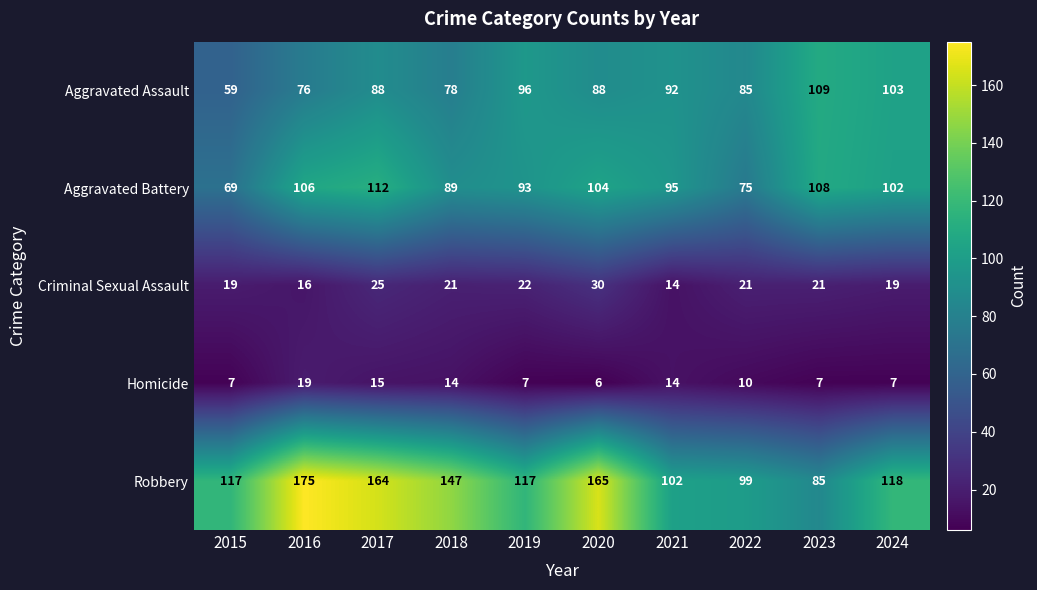

The value of Aggravated Battery at 2022 is 75. True or false?

True